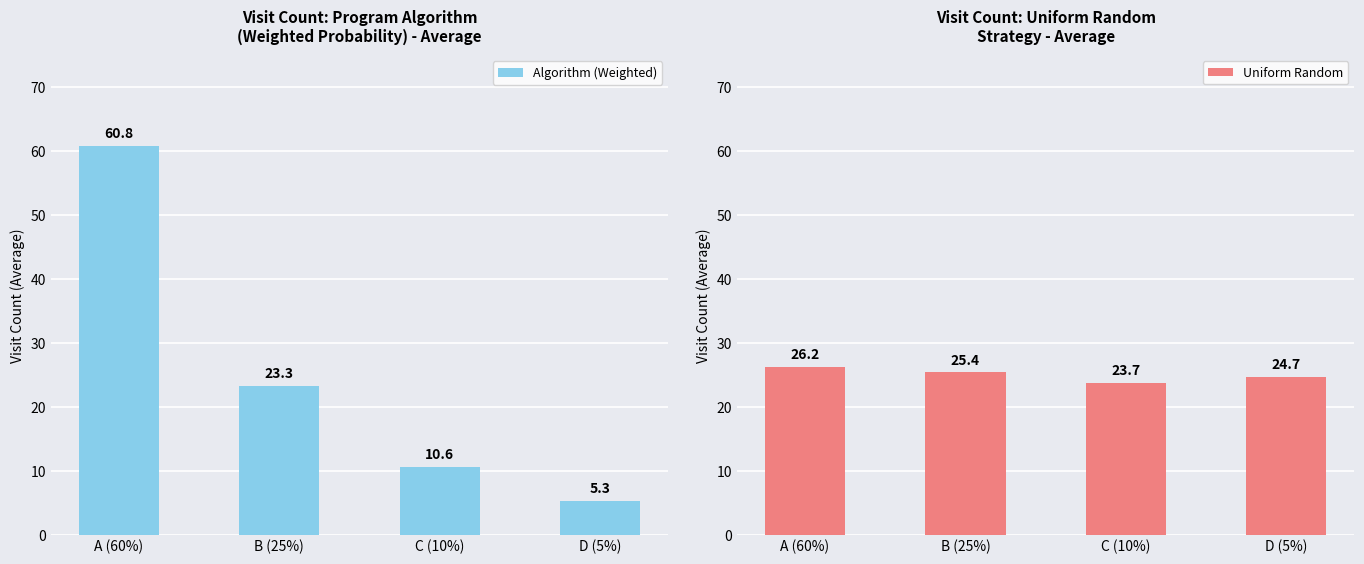

What are all the series names shown in the legend?

Algorithm (Weighted), Uniform Random